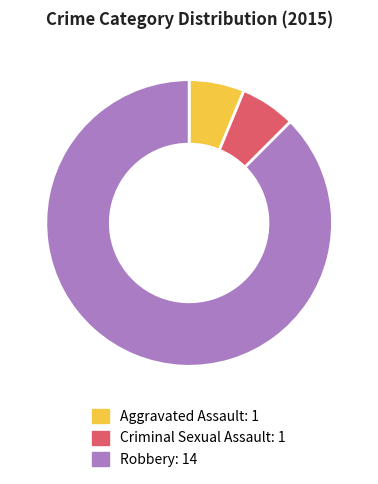

What is the majority slice?

Robbery